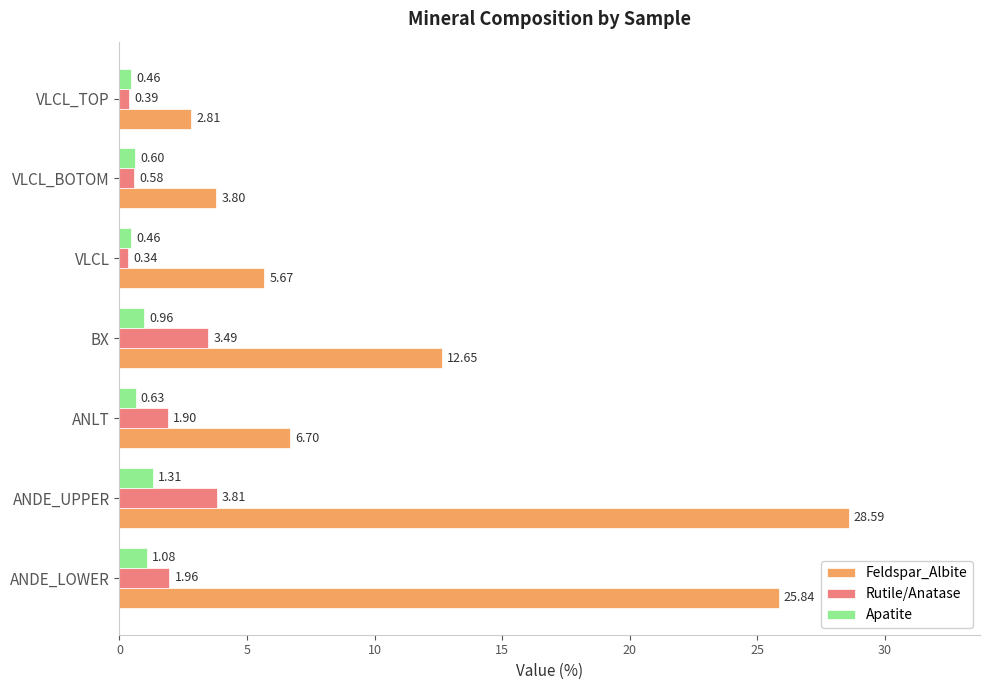

Between ANLT and VLCL, which series saw the biggest shift?

Rutile/Anatase